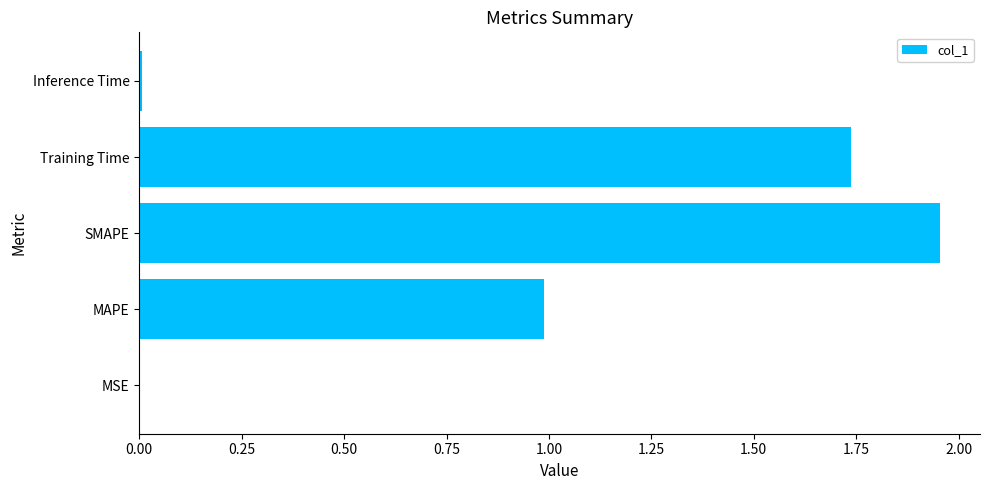

What value does the data have at MAPE?

1.0